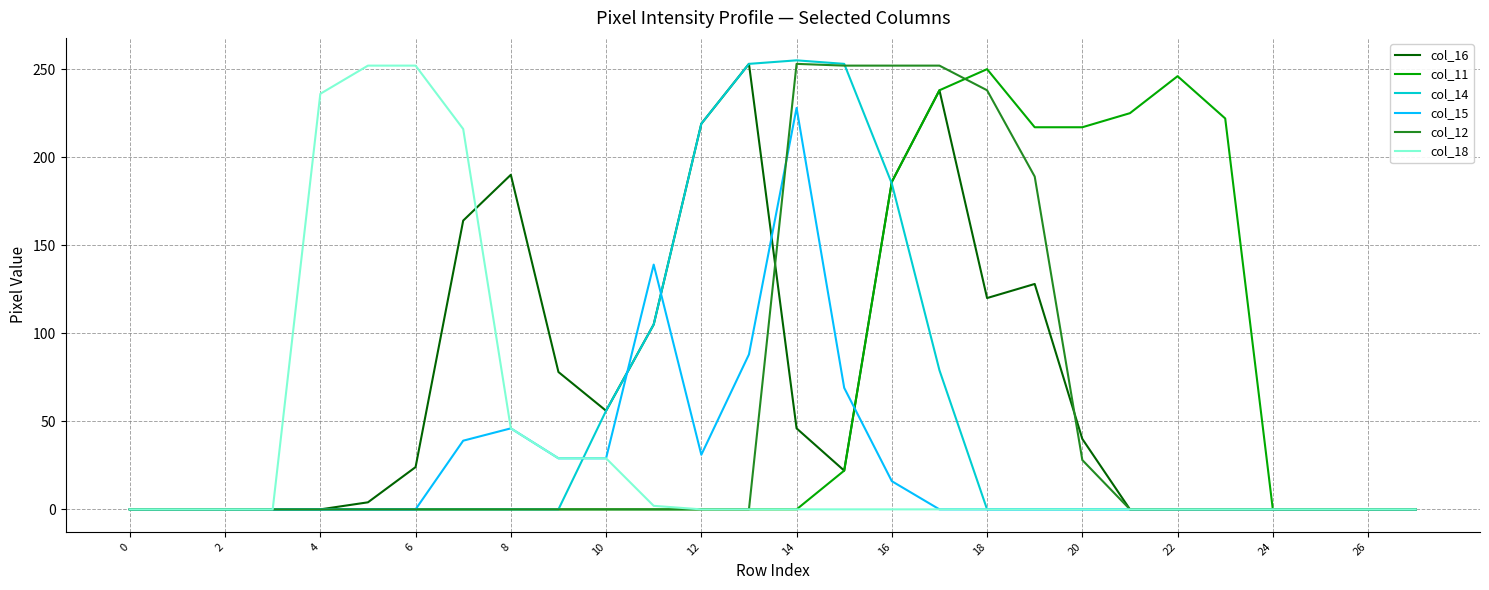

What is the maximum value shown in the chart?

255